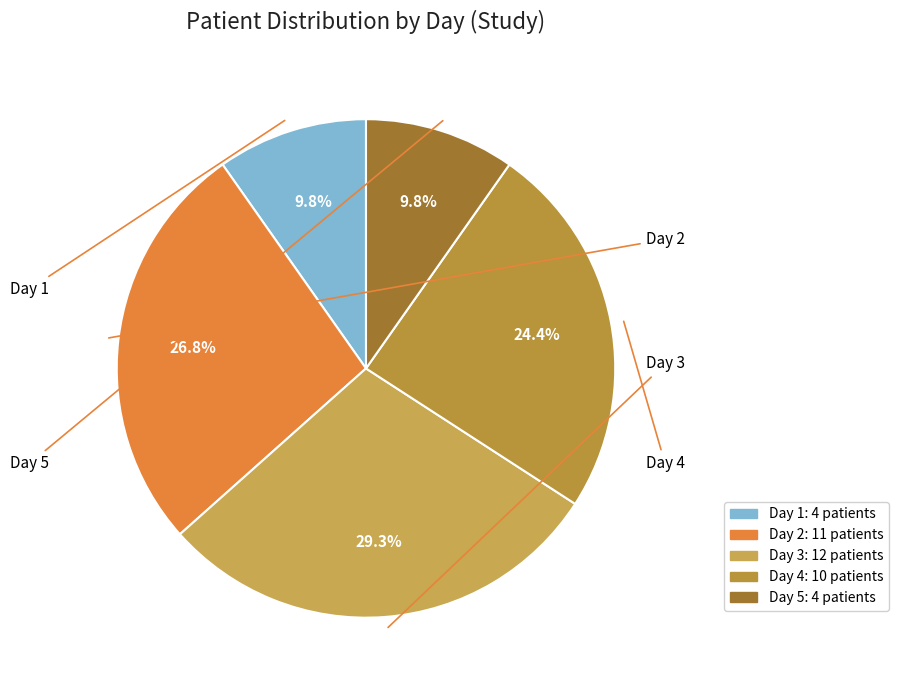

To the nearest percent, what percentage of the pie is Day 1?

10%